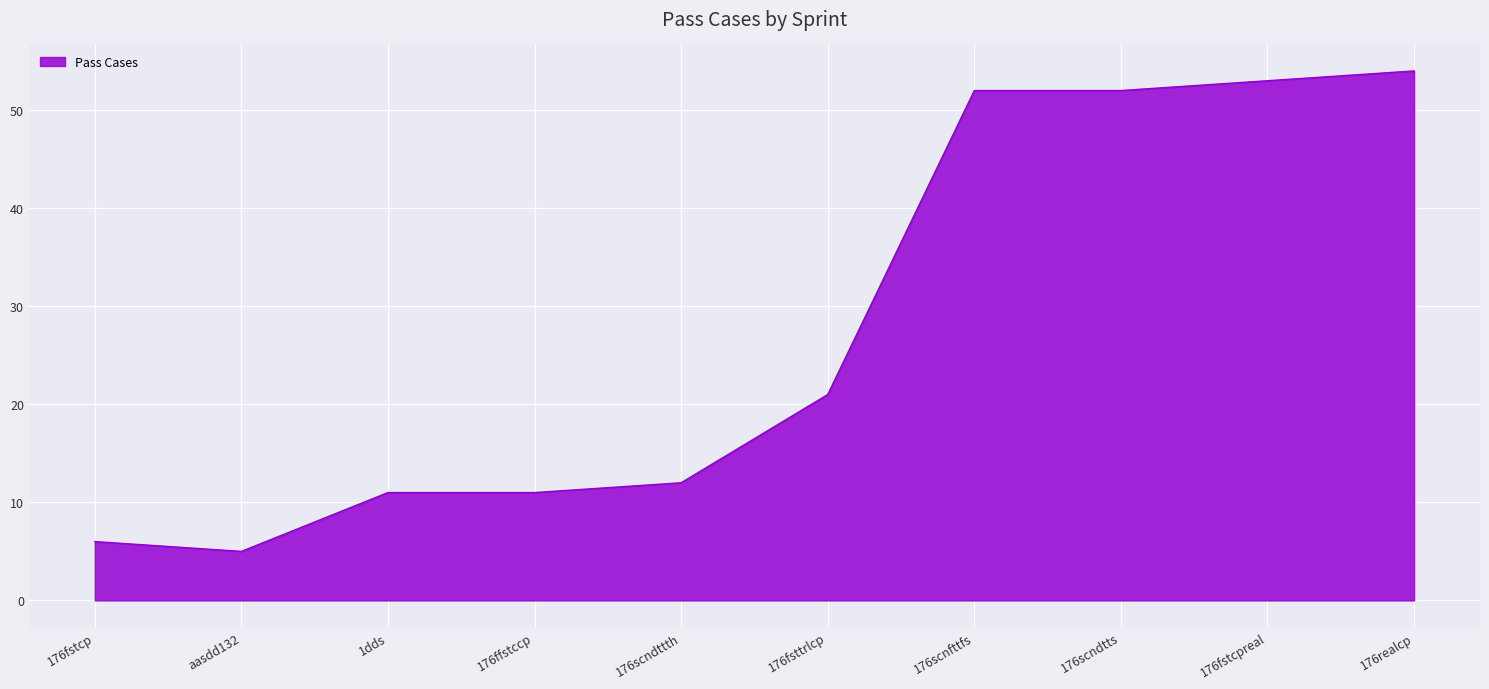

What position from the left is 176fsttrlcp?

6